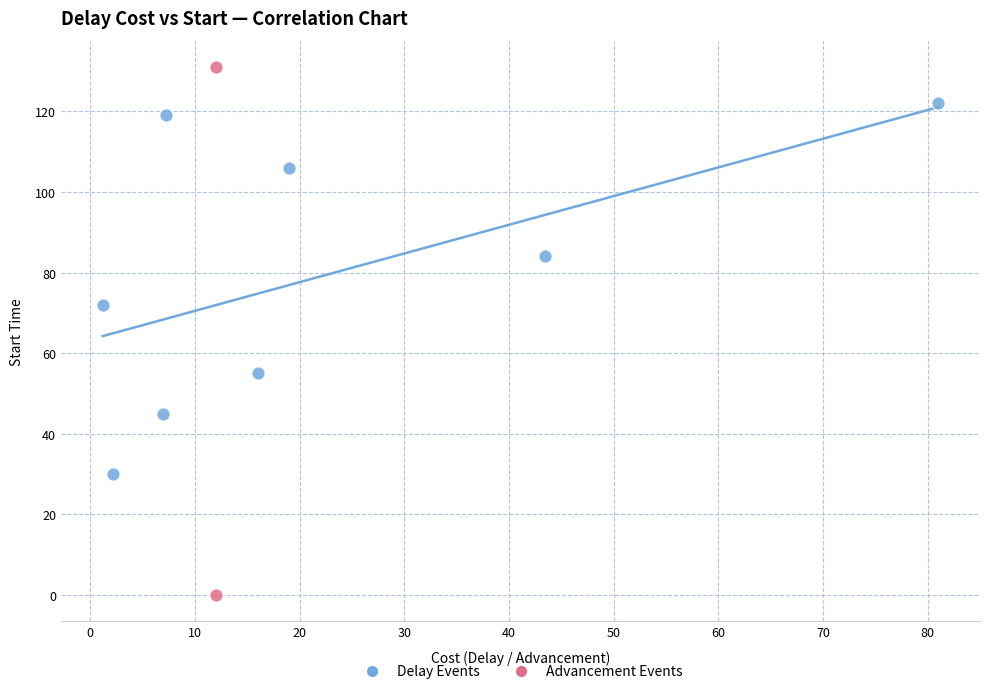

What are all the series names shown in the legend?

Delay Events, Advancement Events